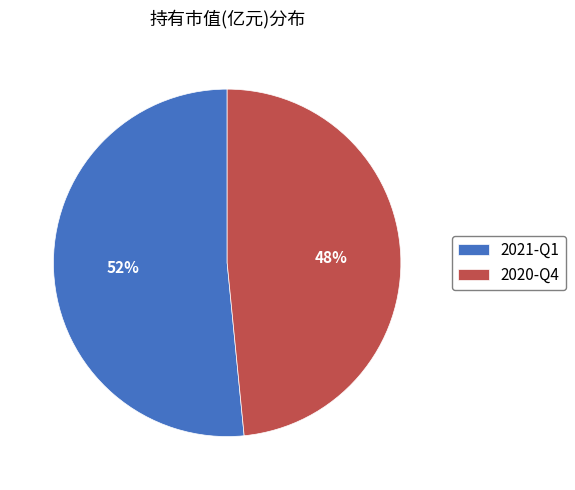

Combined, do 2020-Q4 and 2021-Q1 account for over 50%?

Yes